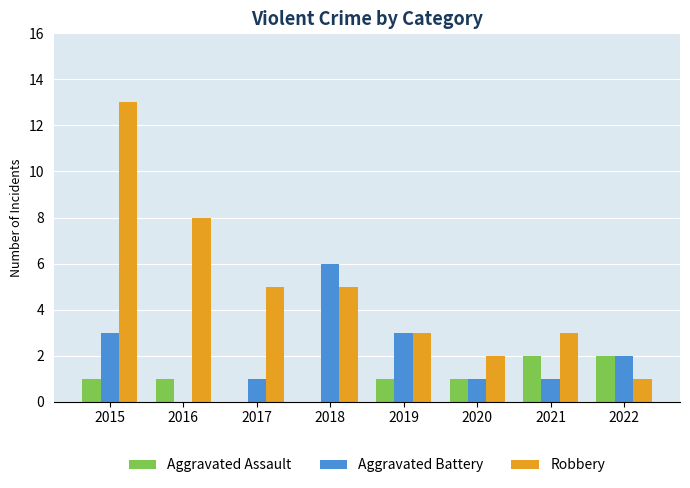

Which category has the highest value in the Robbery series?

2015